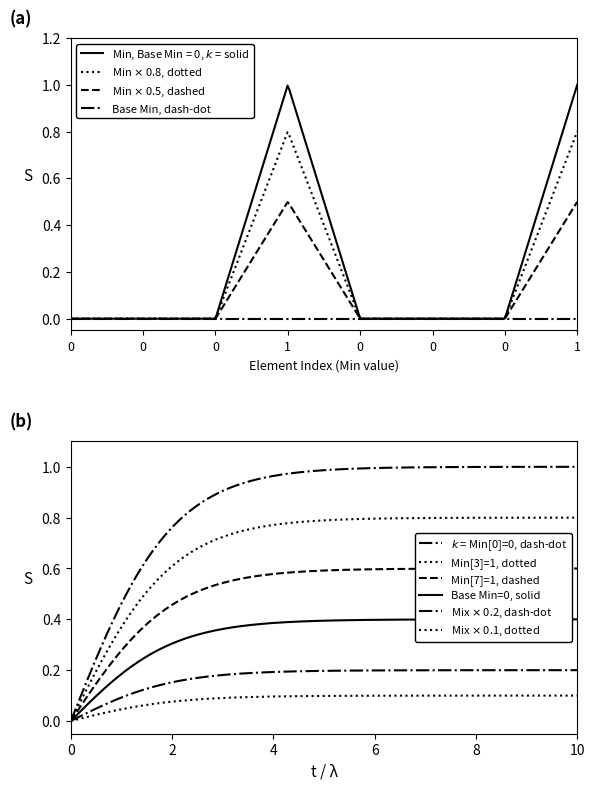

Which series has the largest total across all categories?

Min